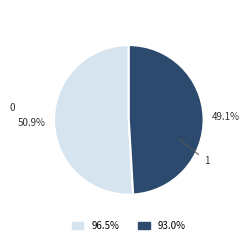

How many segments does this pie chart have?

2